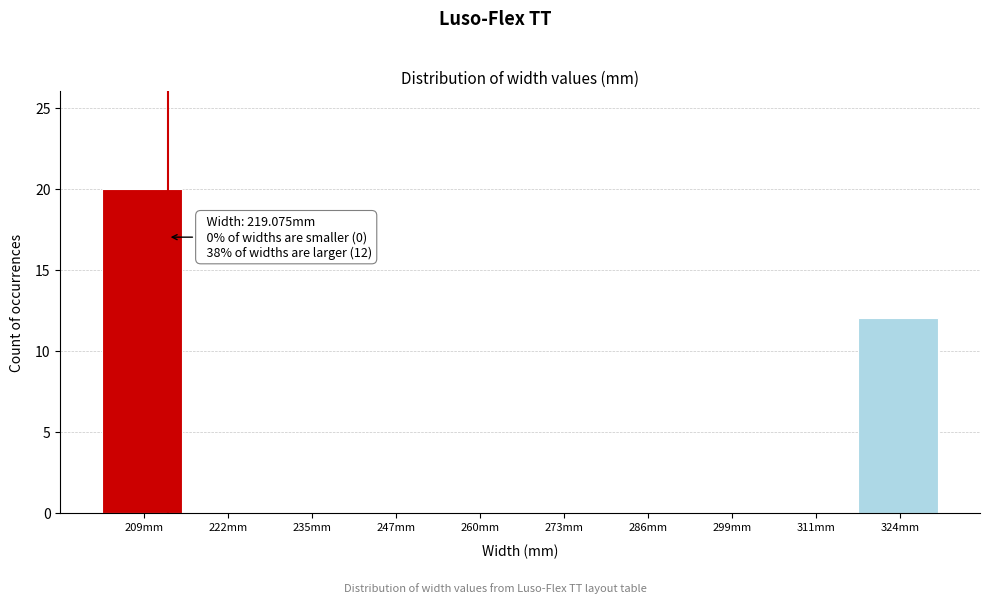

Reading right to left, extract all data points from this chart.

324mm=12	311mm=0	299mm=0	286mm=0	273mm=0	260mm=0	247mm=0	235mm=0	222mm=0	209mm=20